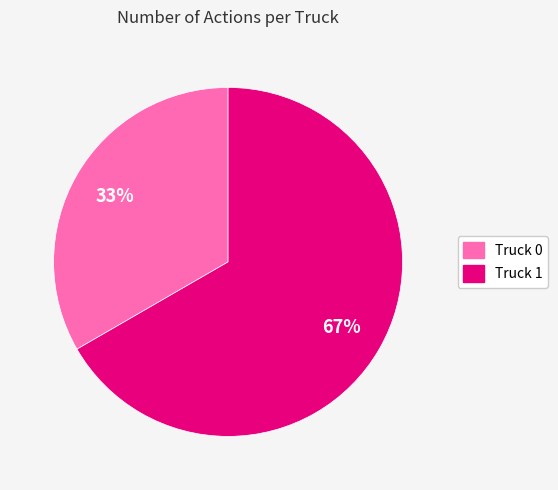

Which slice represents more than half of the pie?

Truck 1